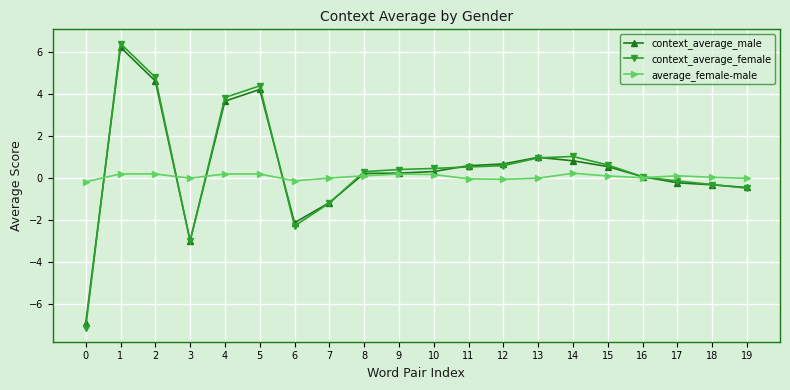

At which label does context_average_female reach its peak?

1